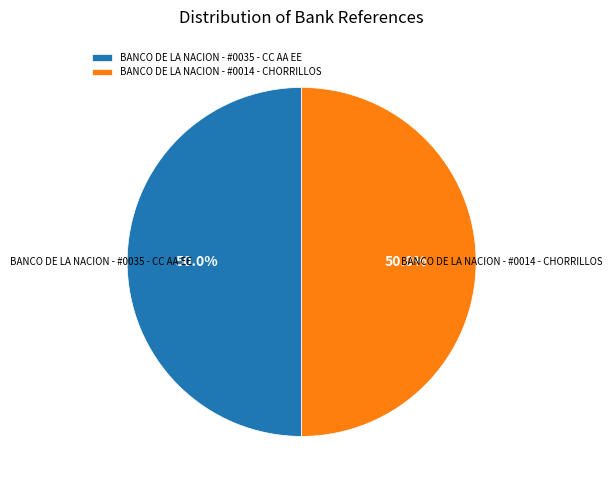

To the nearest percent, what portion does BANCO DE LA NACION - #0014 - CHORRILLOS represent?

50%